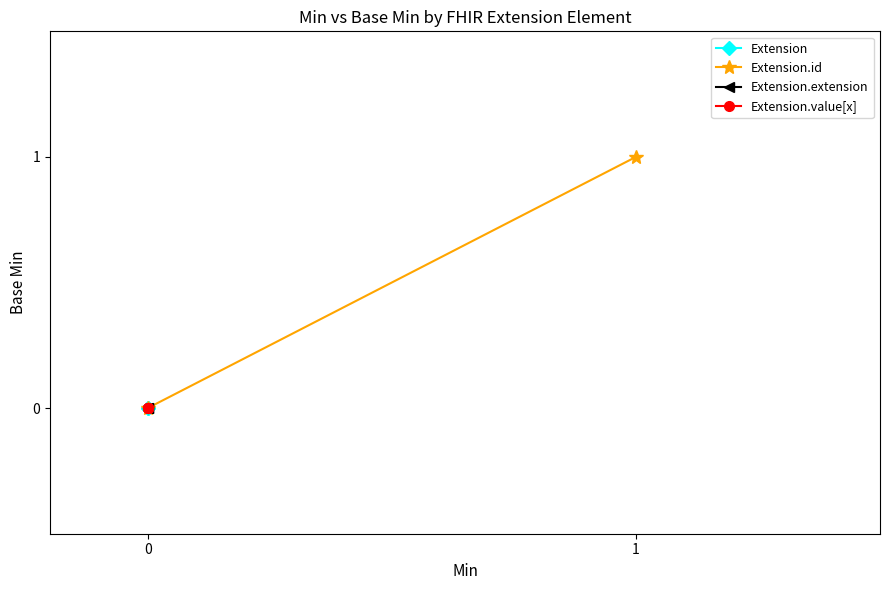

True or false: Extension.id has a value of -1 at 0.

False